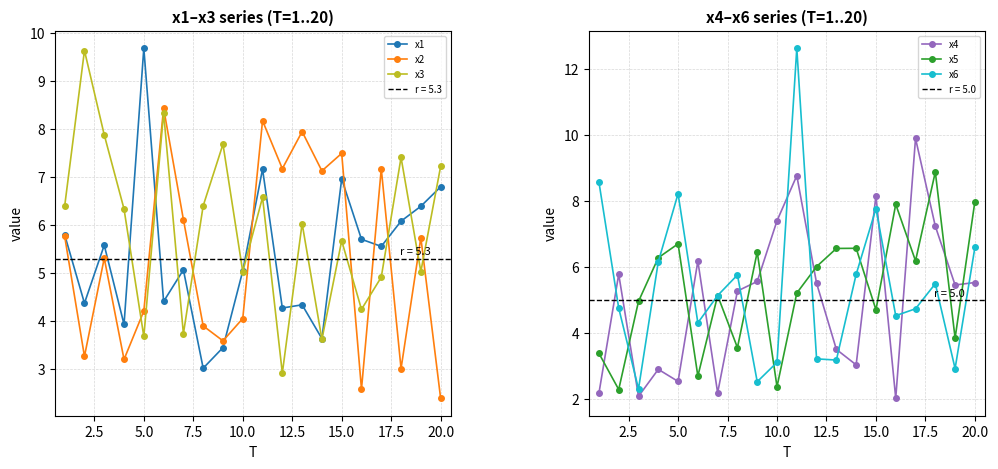

Which series has the largest total across all categories?

x3